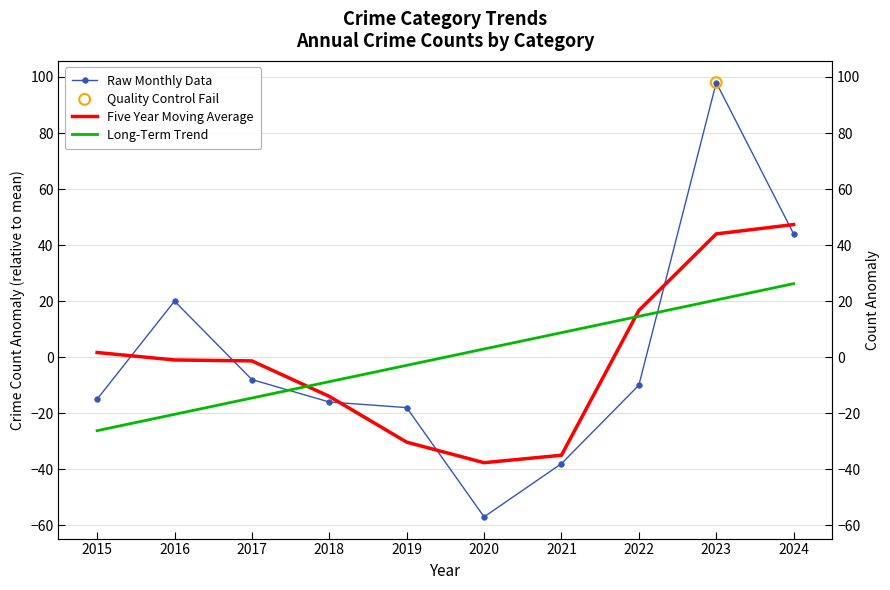

What is the total value across all series at 2020?

-91.8